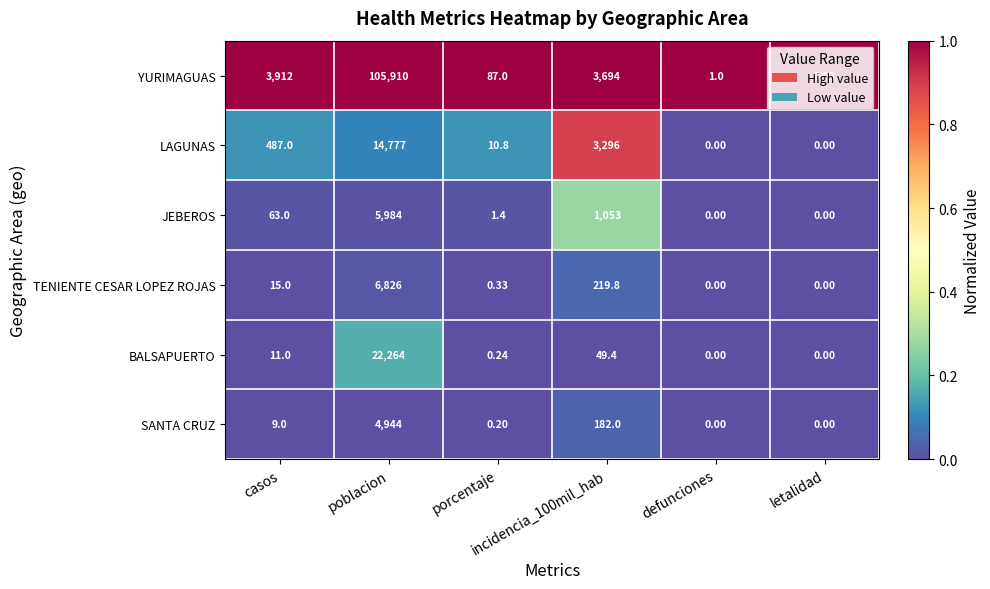

How many categories are shown in the chart?

6